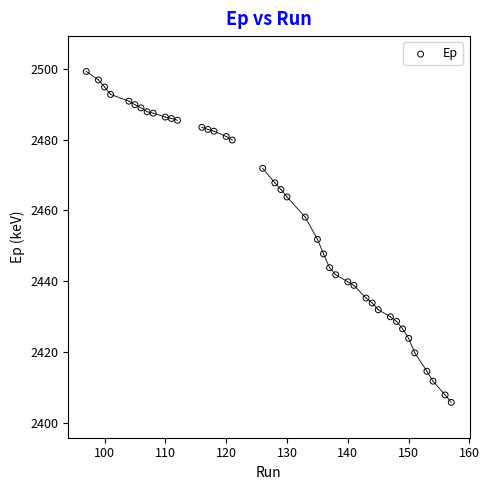

What is the range of X values (max minus min)?

60.0